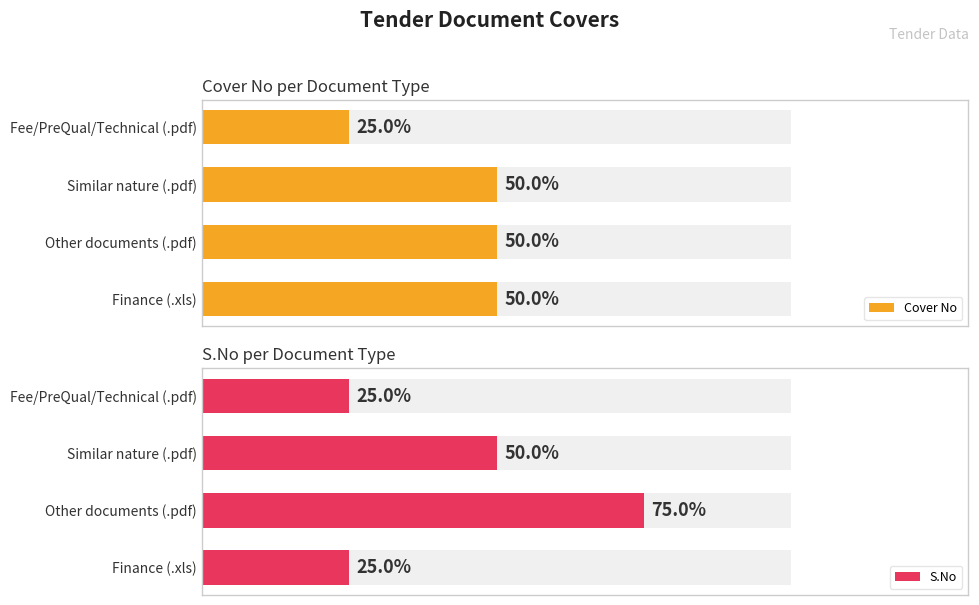

Count the number of categories in the chart.

4